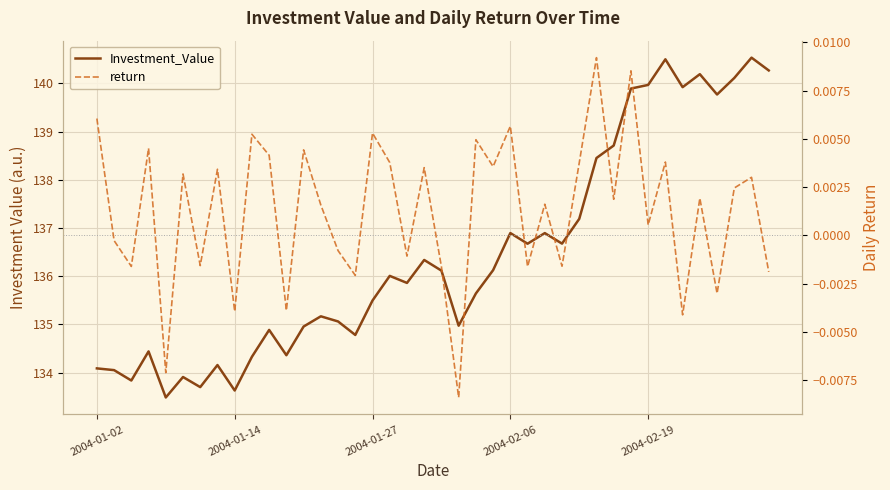

What is the sum of all Investment_Value values?

5458.0